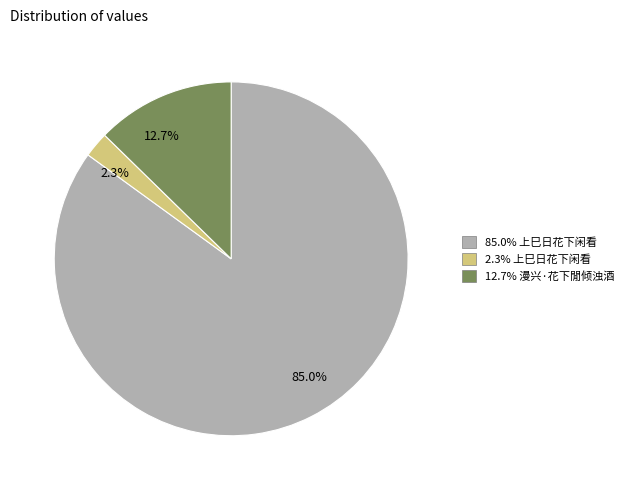

Is there a majority slice in this chart?

Yes